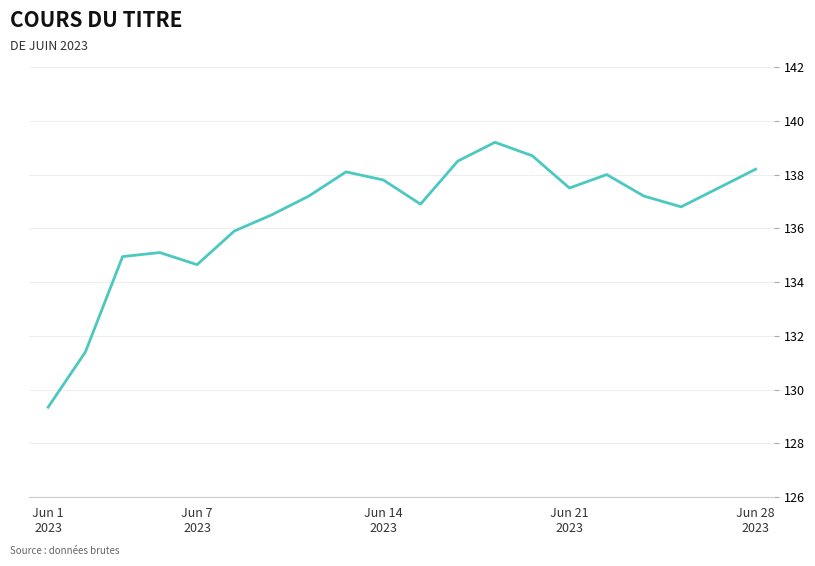

What is the maximum value shown in the chart?

139.2